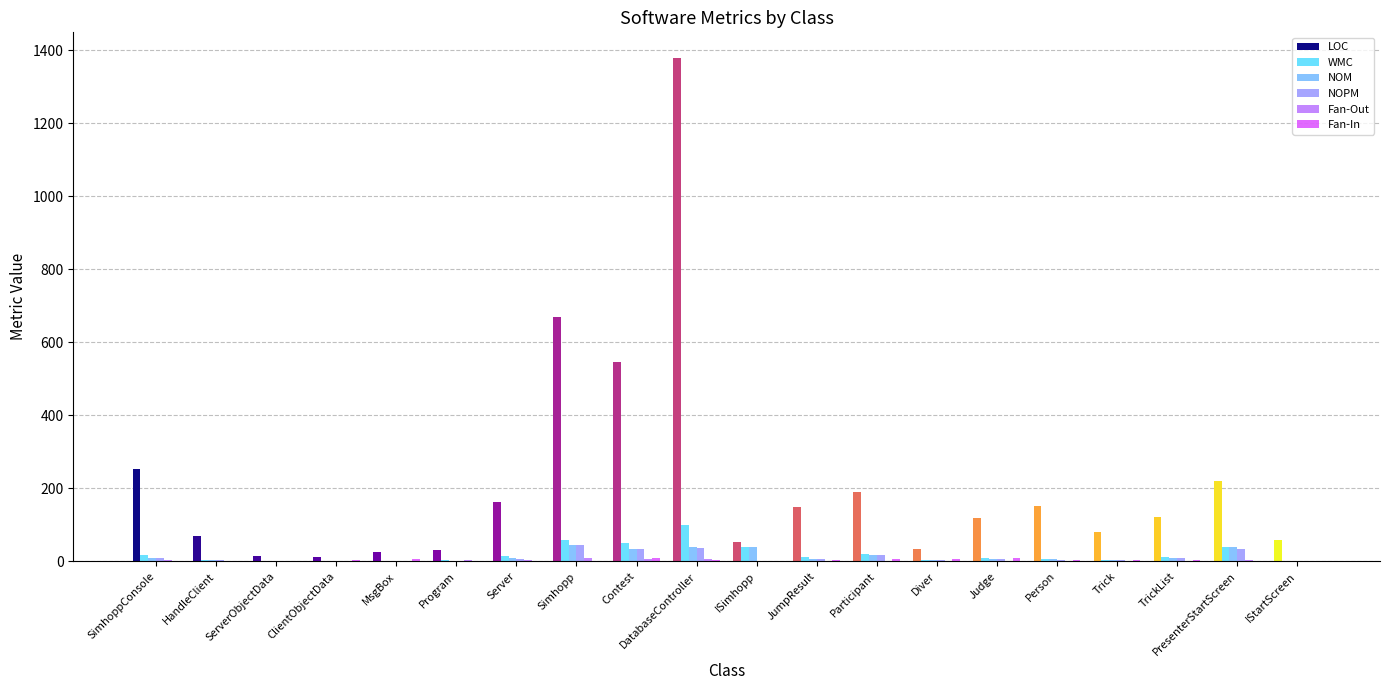

True or false: NOM has a value of 35 at Contest.

True